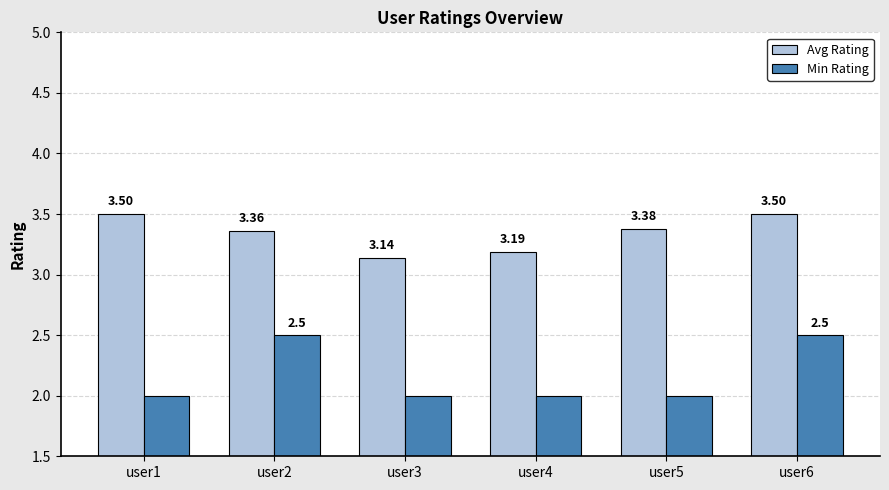

What is the value of the Avg Rating bar at the 4th from the left?

3.2